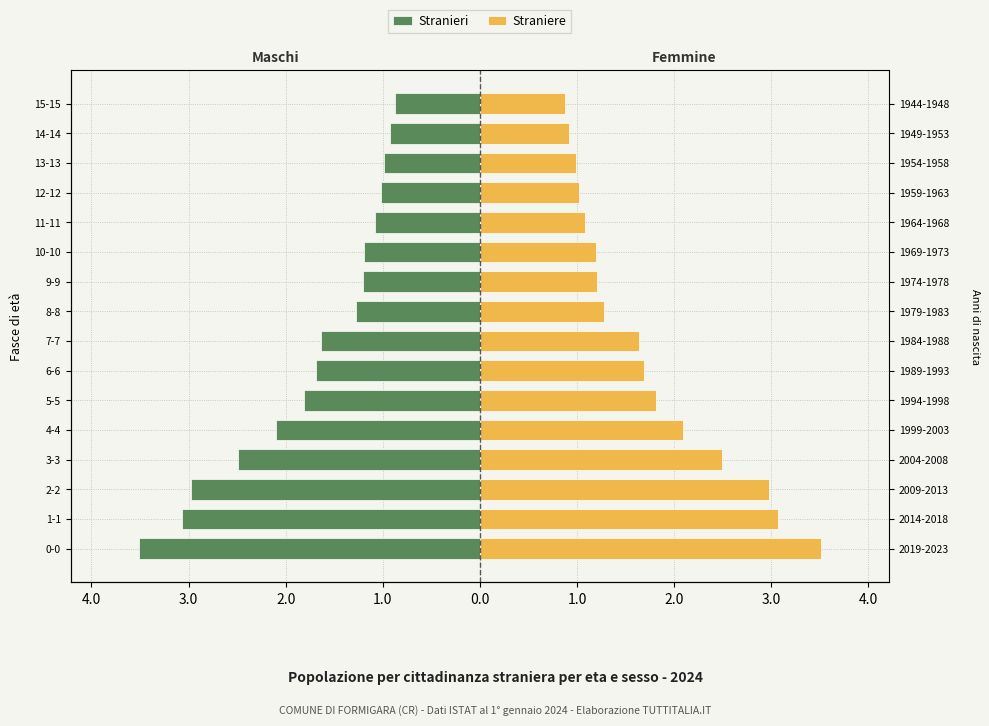

Between 8-8 and 10-10, which series saw the biggest shift?

Stranieri